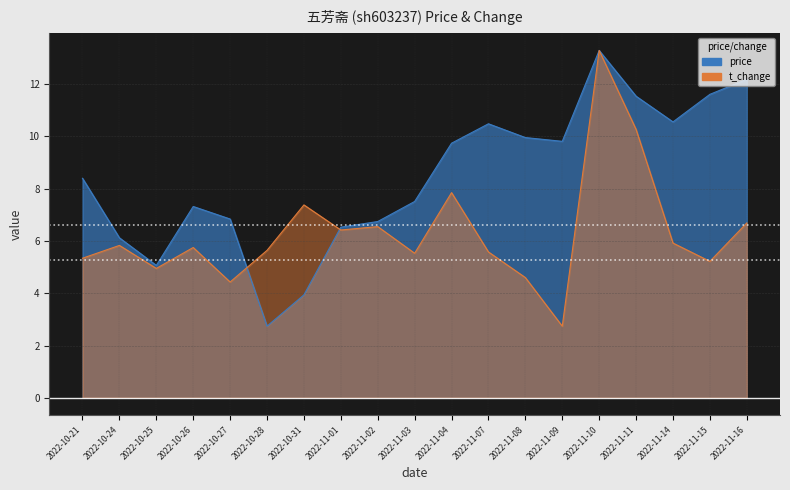

At which category is the sum across all series the highest?

2022-11-10